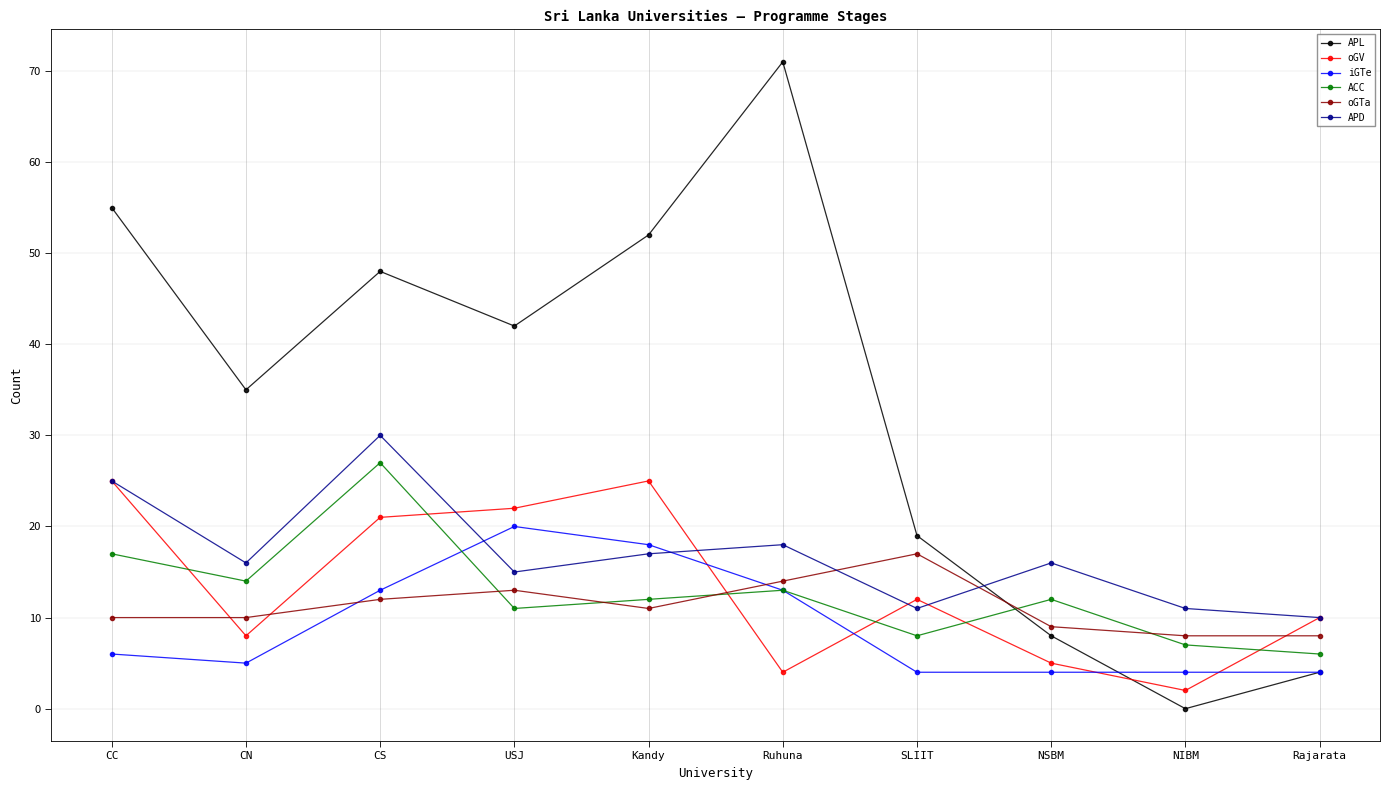

How many intersections are there between oGV and iGTe?

4